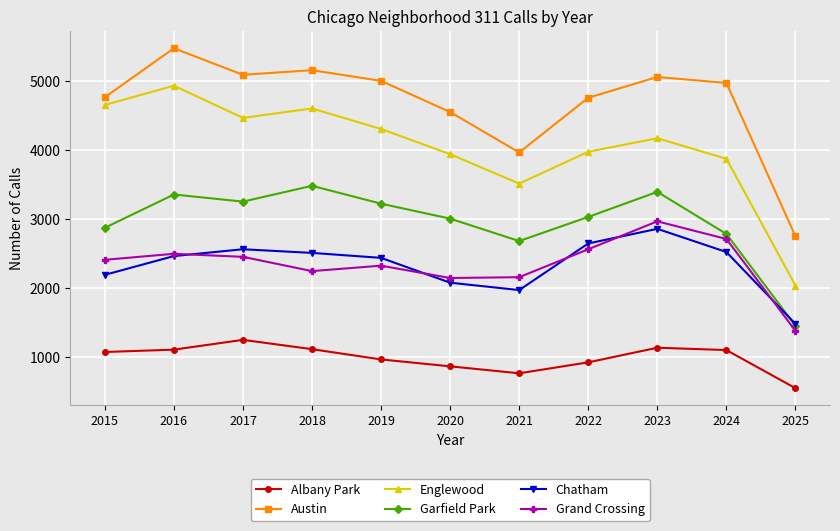

What is the value of the Garfield Park point at the 9th from the left?

3398